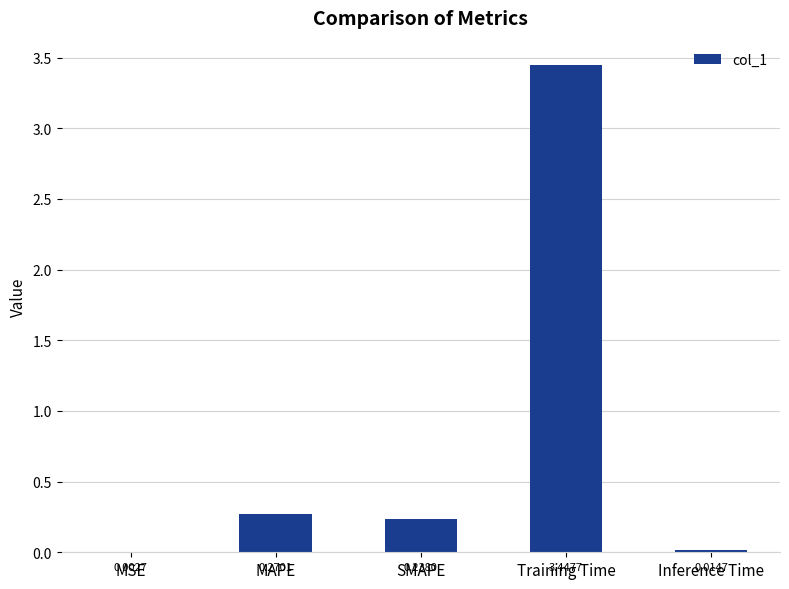

What is the change in value from MAPE to Inference Time?

-0.3